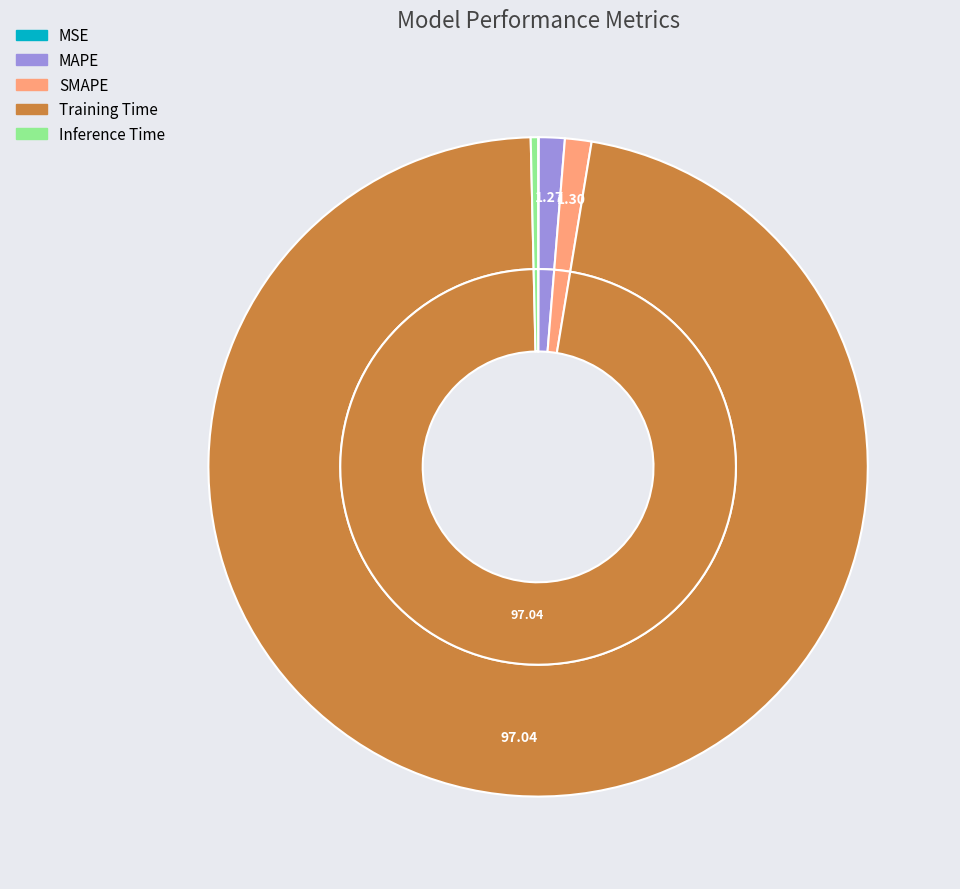

What is the majority slice?

Training Time